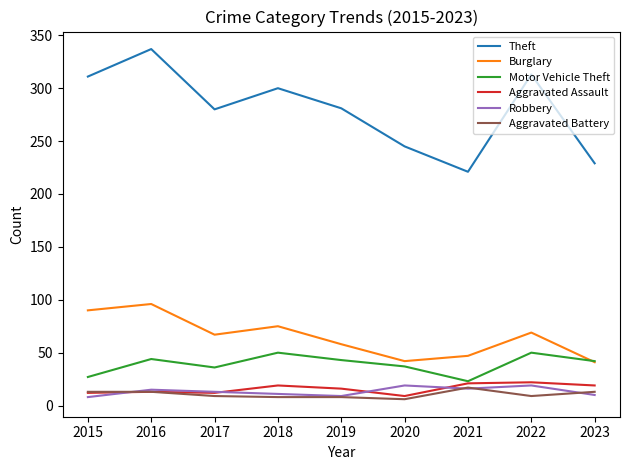

True or false: Robbery and Burglary cross at least once.

False